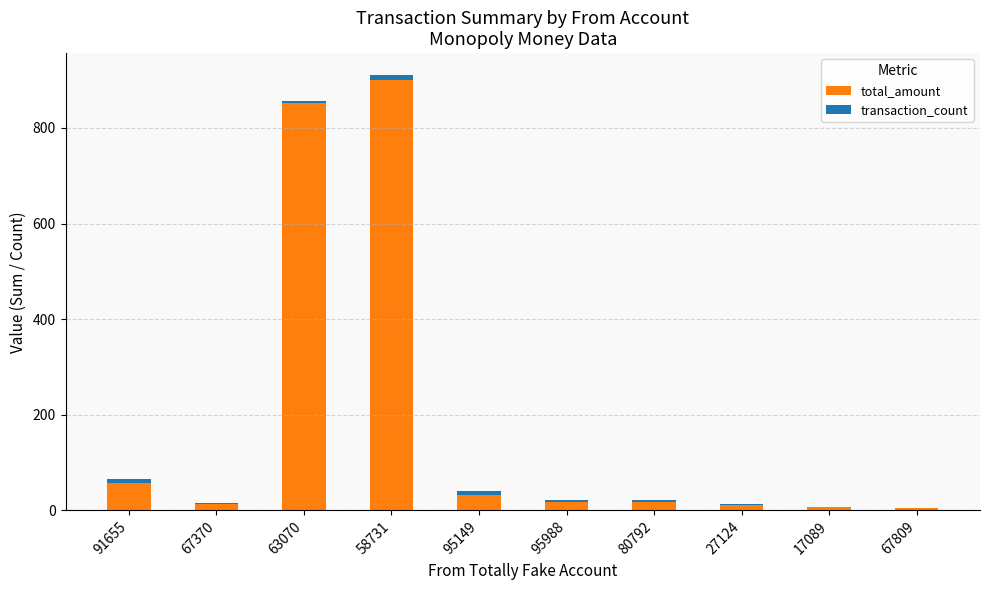

Are the bars horizontal?

No